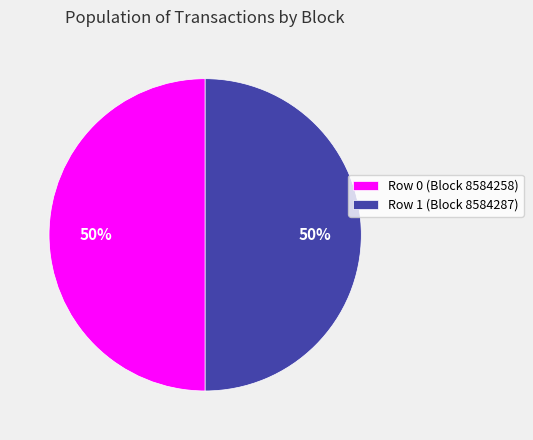

To the nearest percent, what portion does Row 0 (Block 8584258) represent?

50%